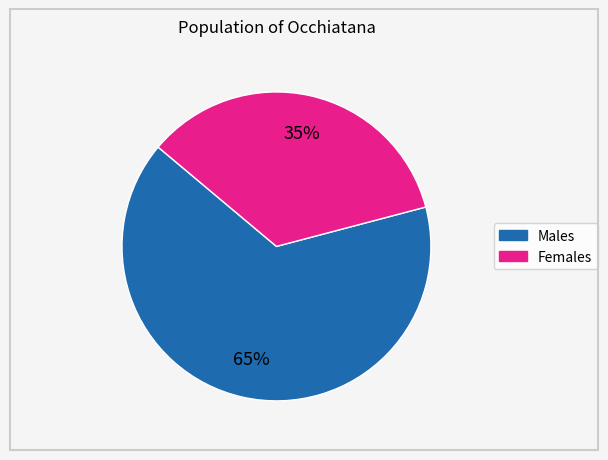

How many segments does this pie chart have?

2